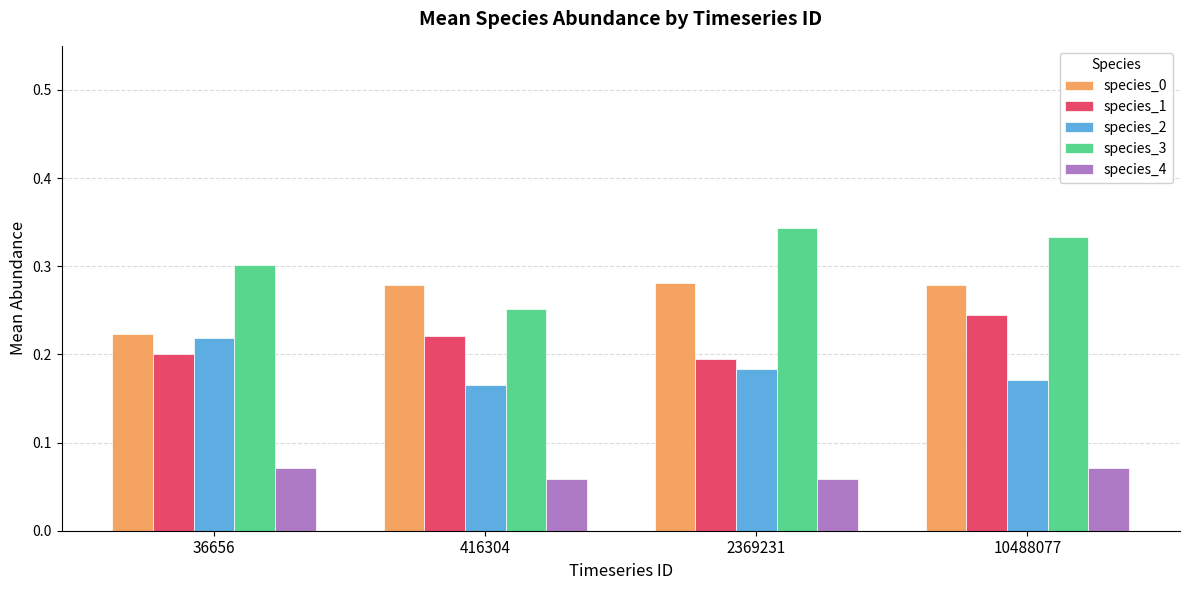

What is the sum of all species_0 values?

1.1